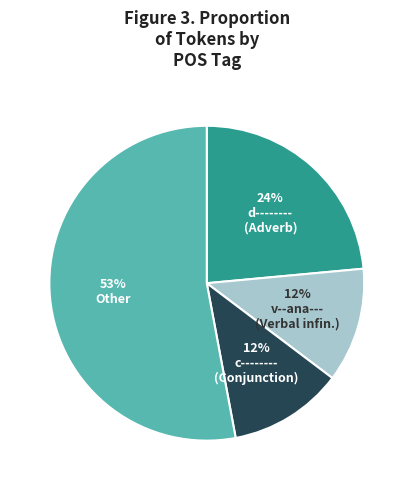

Is there a majority slice in this chart?

Yes